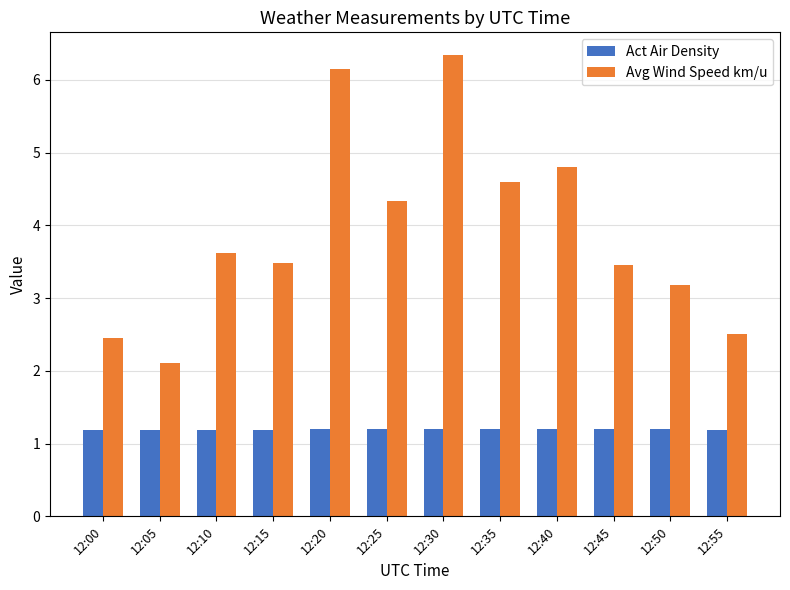

How many distinct data groups are displayed?

2